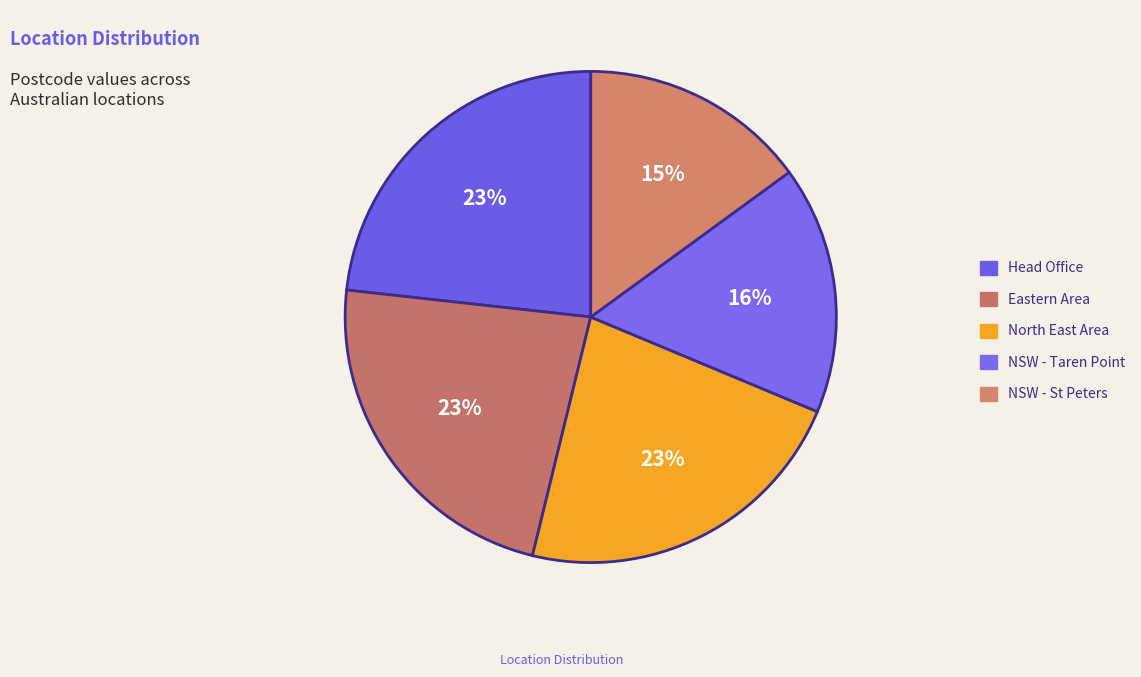

What is the change in value from NSW - Taren Point to NSW - St Peters?

-185